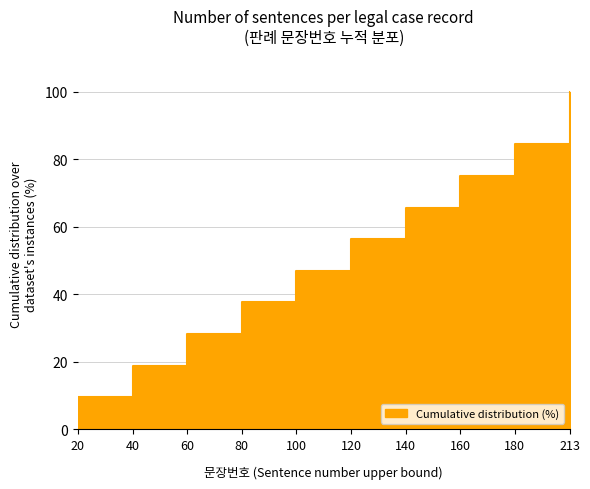

What is the value of the 7th point from the left?

65.7